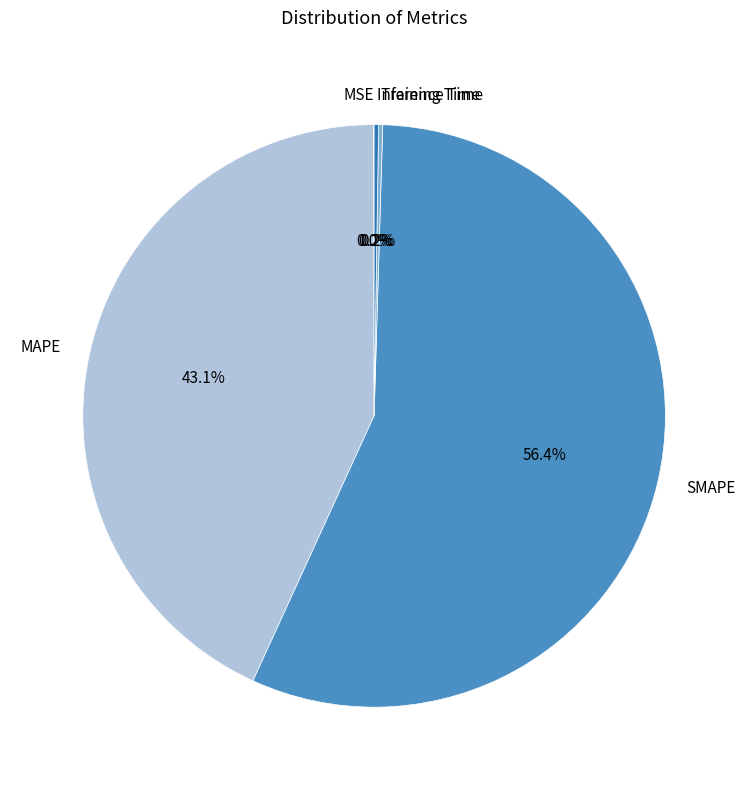

What is the largest slice in the pie chart?

SMAPE